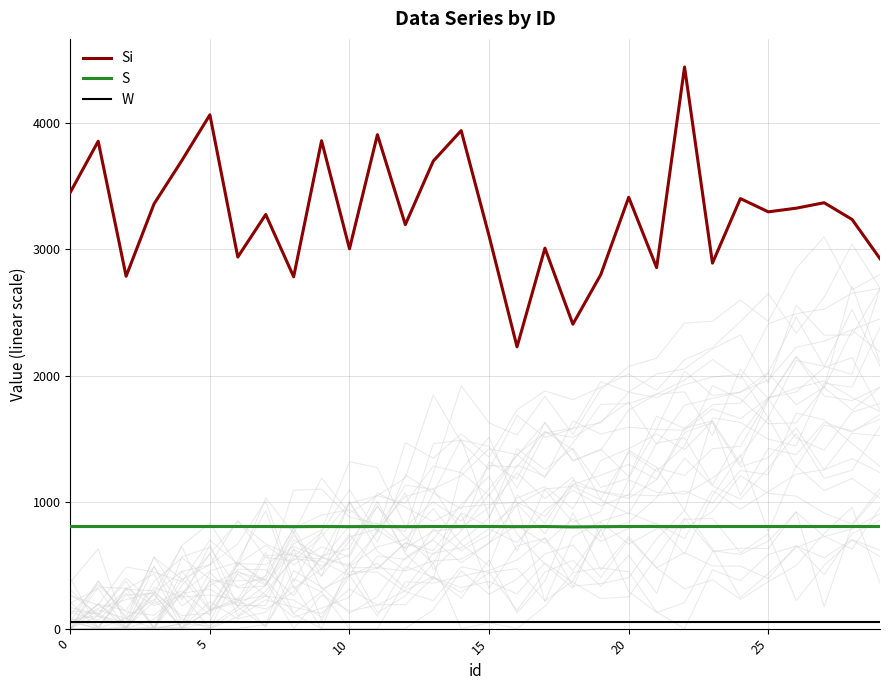

The W series shows 55 at 26. True or false?

True